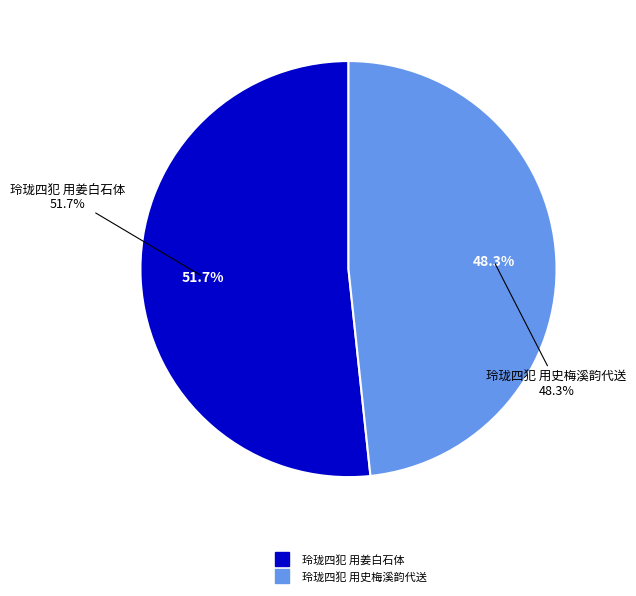

To the nearest percent, what percentage of the pie is 玲珑四犯 用姜白石体?

52%